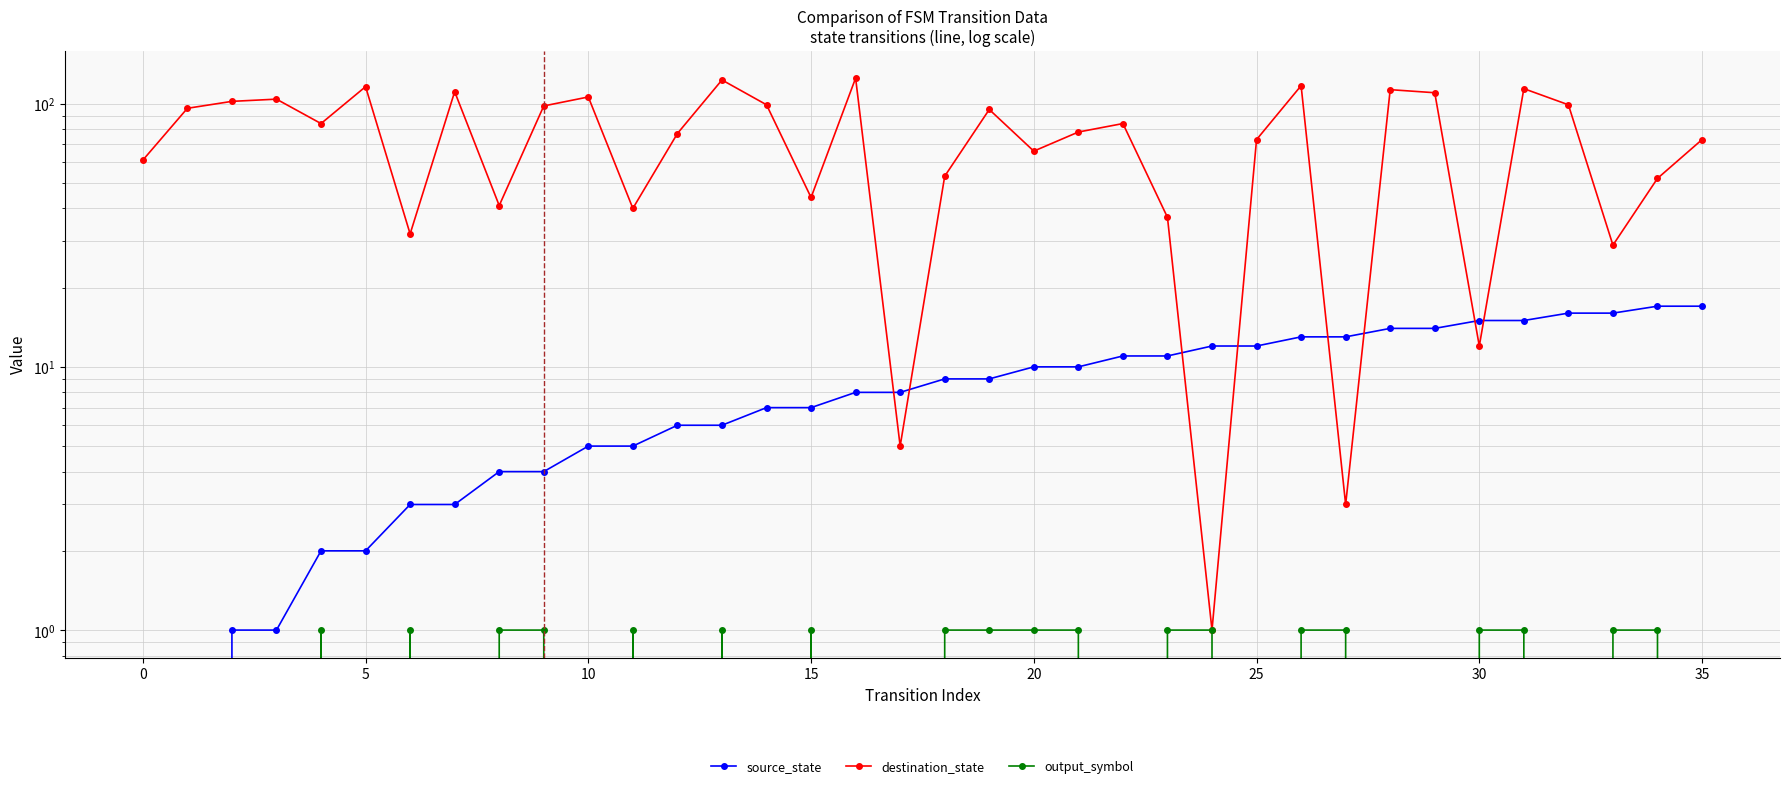

What is the sum of all output_symbol values?

19